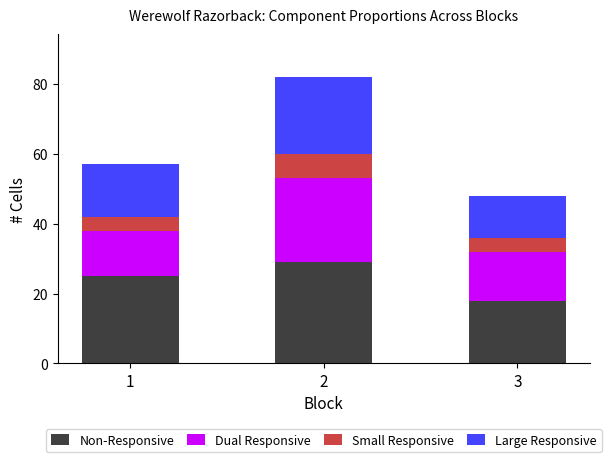

What is the highest value of the Non-Responsive series?

29